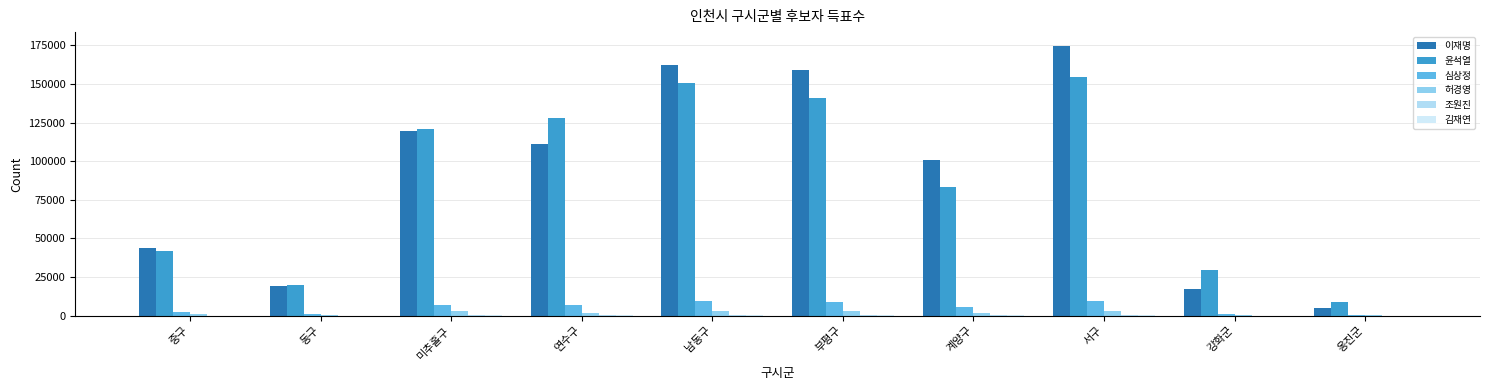

Reading left to right, transcribe all the data shown in this chart.

이재명: 중구=43942	동구=19195	미추홀구=119287	연수구=111446	남동구=162476	부평구=159280	계양구=100532	서구=174908	강화군=17036	옹진군=5218
윤석열: 중구=41805	동구=19661	미추홀구=121122	연수구=127768	남동구=150877	부평구=141072	계양구=83638	서구=154553	강화군=29267	옹진군=8797
심상정: 중구=2296	동구=1196	미추홀구=6951	연수구=6812	남동구=9232	부평구=8977	계양구=5502	서구=9594	강화군=988	옹진군=304
허경영: 중구=944	동구=346	미추홀구=2732	연수구=1456	남동구=2928	부평구=2718	계양구=1722	서구=3123	강화군=513	옹진군=251
조원진: 중구=88	동구=44	미추홀구=196	연수구=133	남동구=253	부평구=263	계양구=132	서구=224	강화군=34	옹진군=11
김재연: 중구=73	동구=48	미추홀구=199	연수구=136	남동구=301	부평구=298	계양구=218	서구=263	강화군=39	옹진군=18